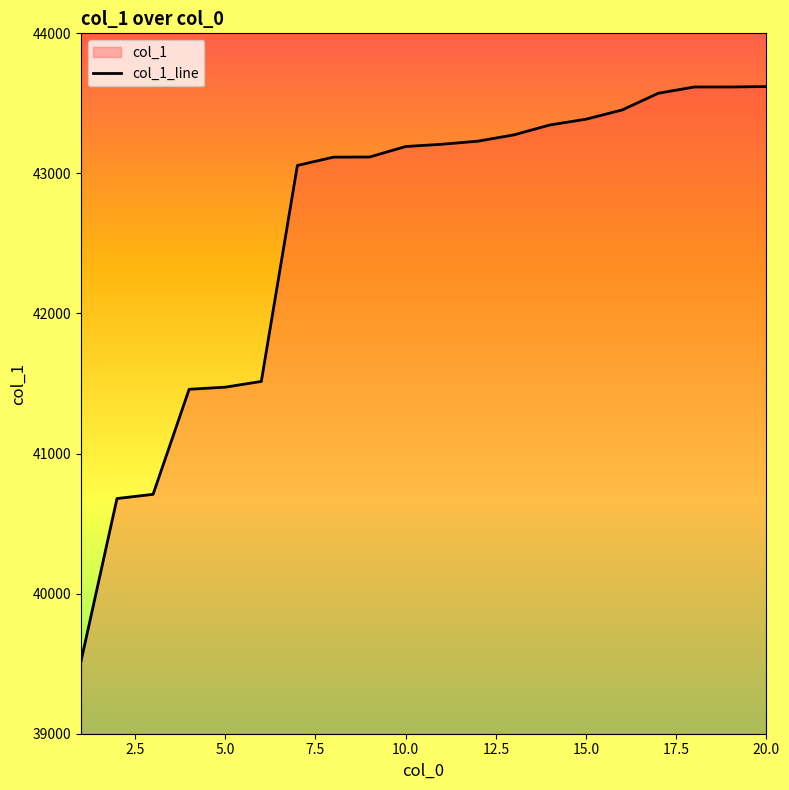

What is the change in value from 15.0 to 20.0?

+233